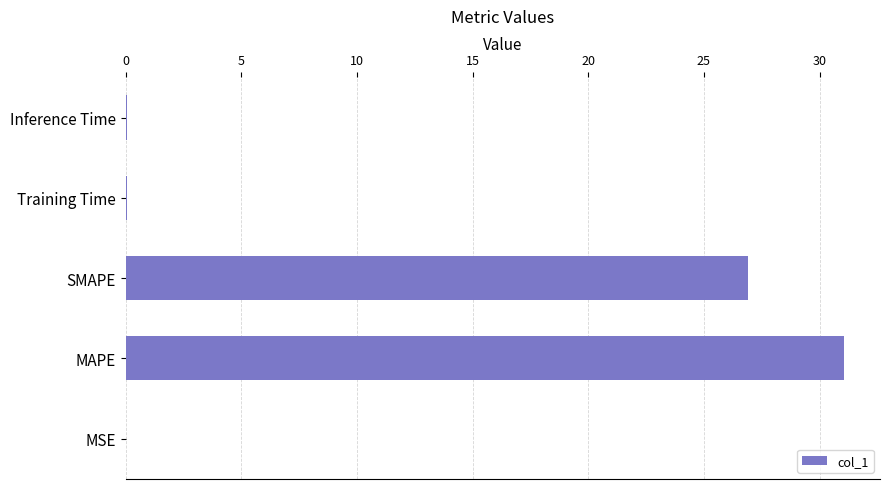

Between MAPE and Training Time, which is larger?

MAPE